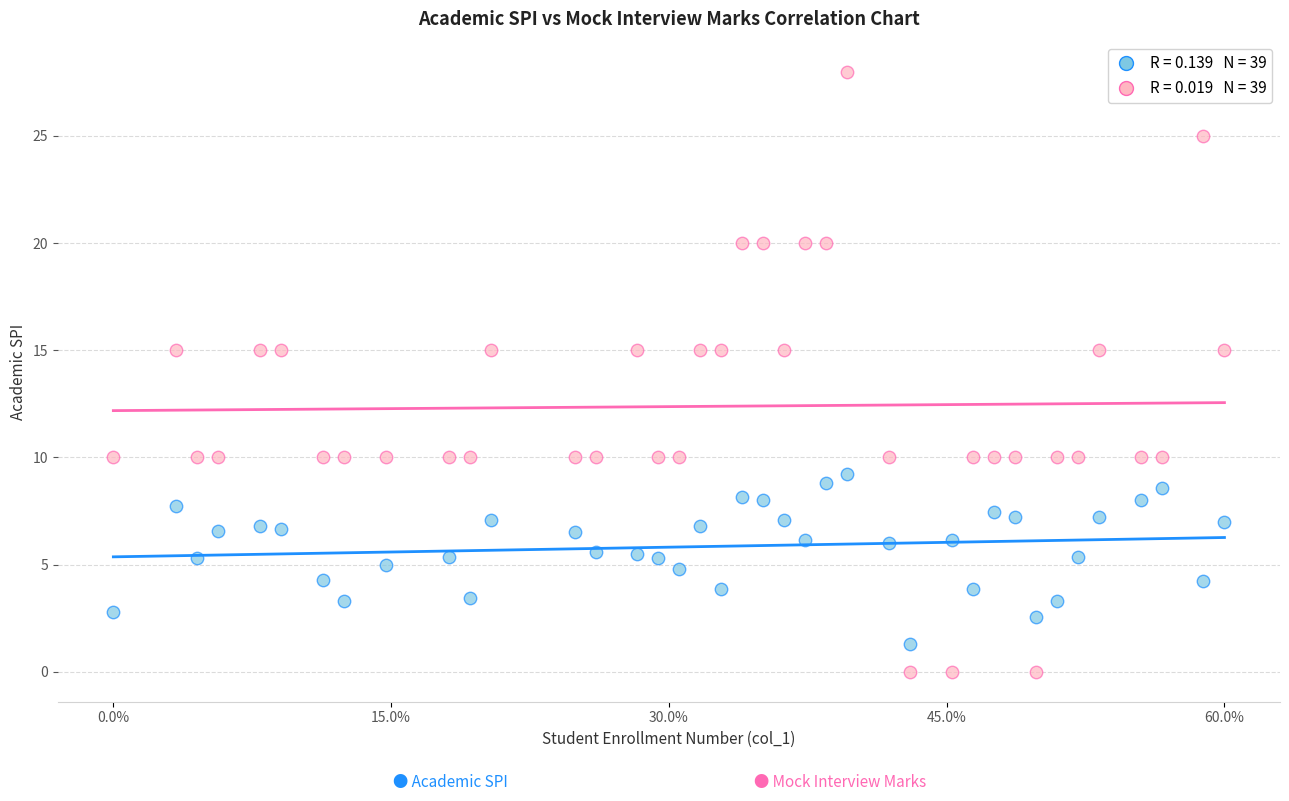

Across all data points, what is the range of Y values (max minus min)?

28.0